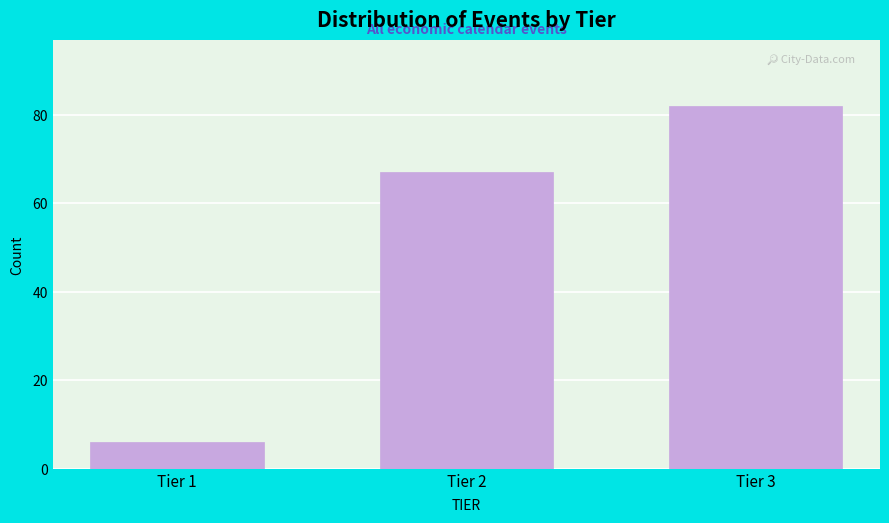

Reading left to right, transcribe all the data shown in this chart.

Tier 1=6	Tier 2=67	Tier 3=82